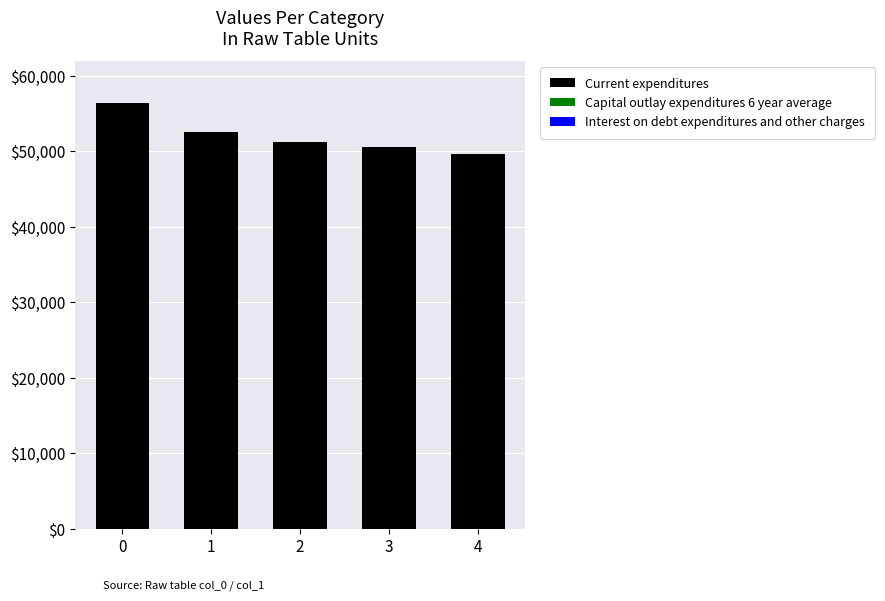

What is the change in value from 0 to 2?

-5059